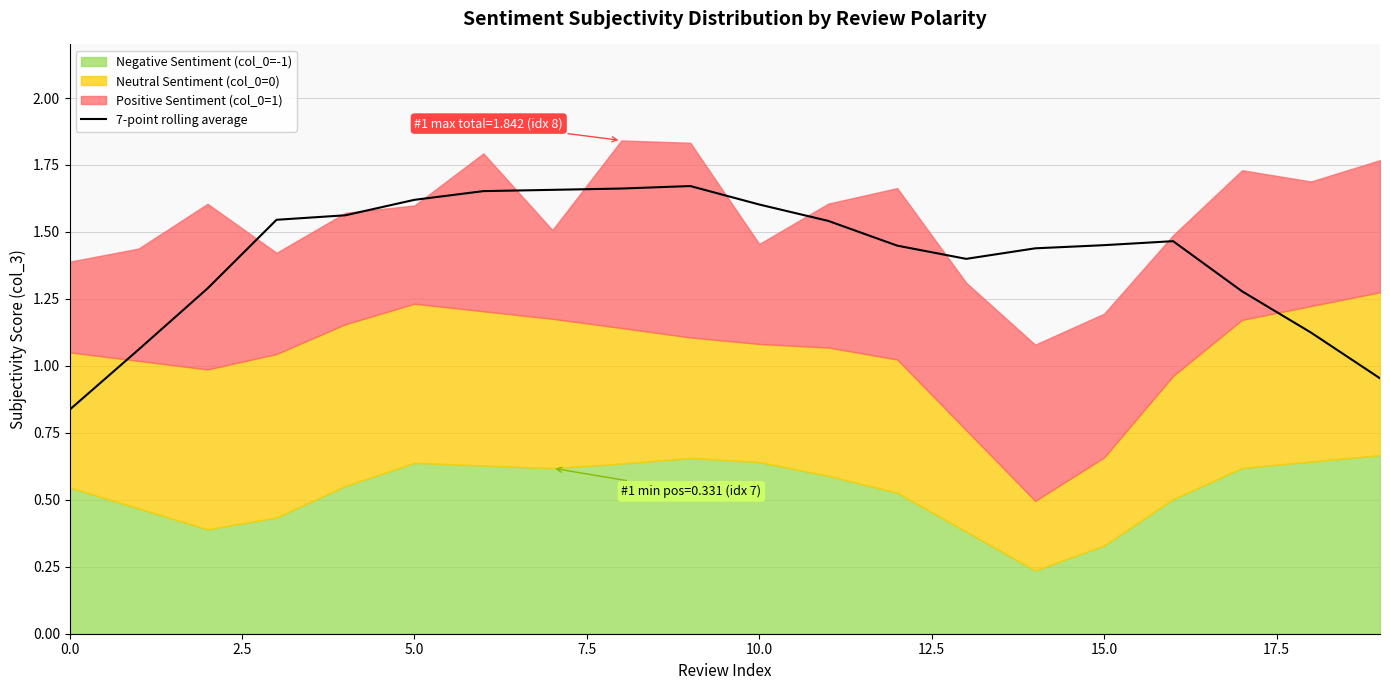

The value of 7-point rolling average at 5.0 is 2.1. True or false?

False